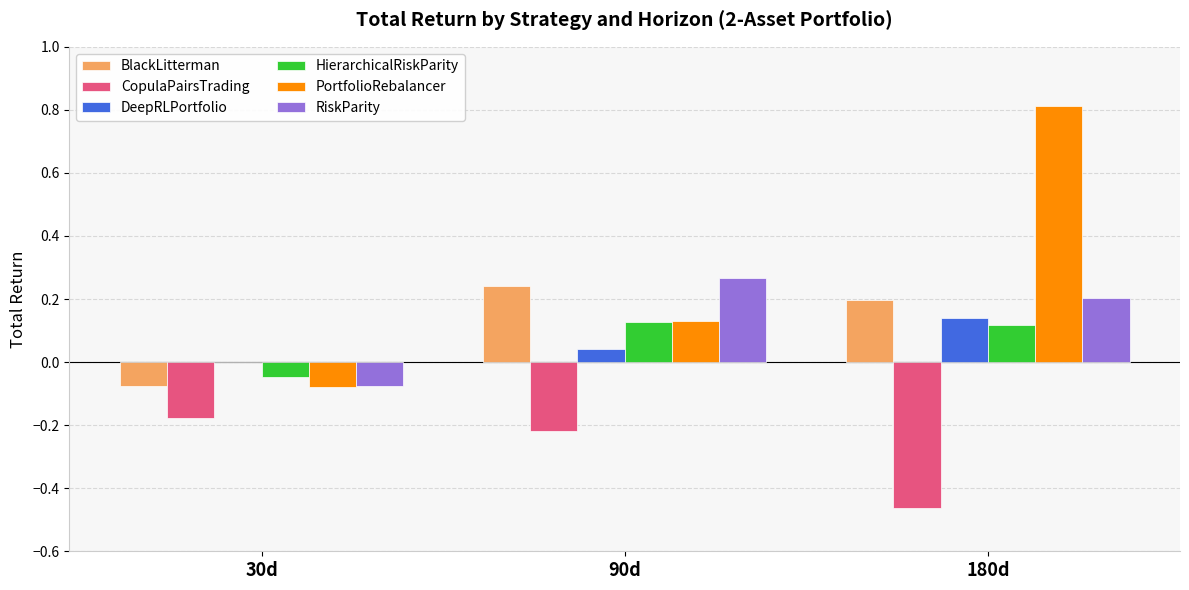

What are all the series names shown in the legend?

BlackLitterman, CopulaPairsTrading, DeepRLPortfolio, HierarchicalRiskParity, PortfolioRebalancer, RiskParity